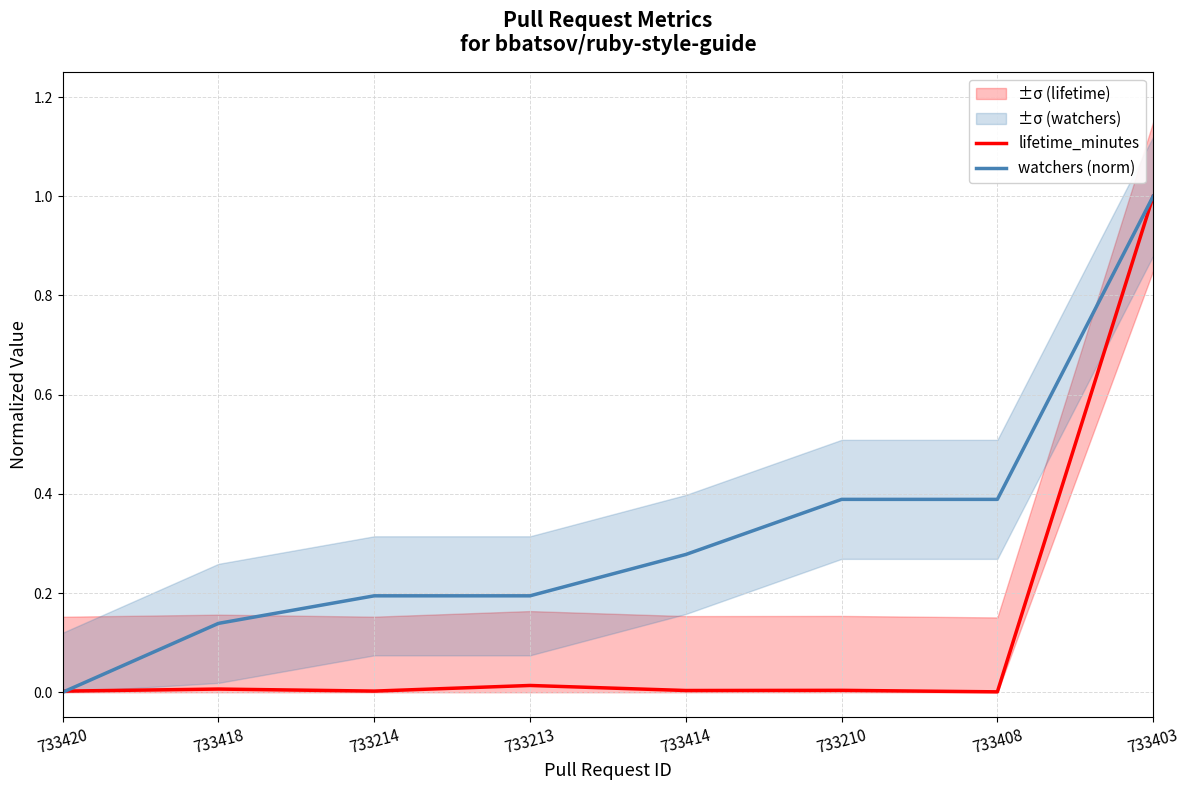

How many values in the watchers (norm) series exceed 0?

7